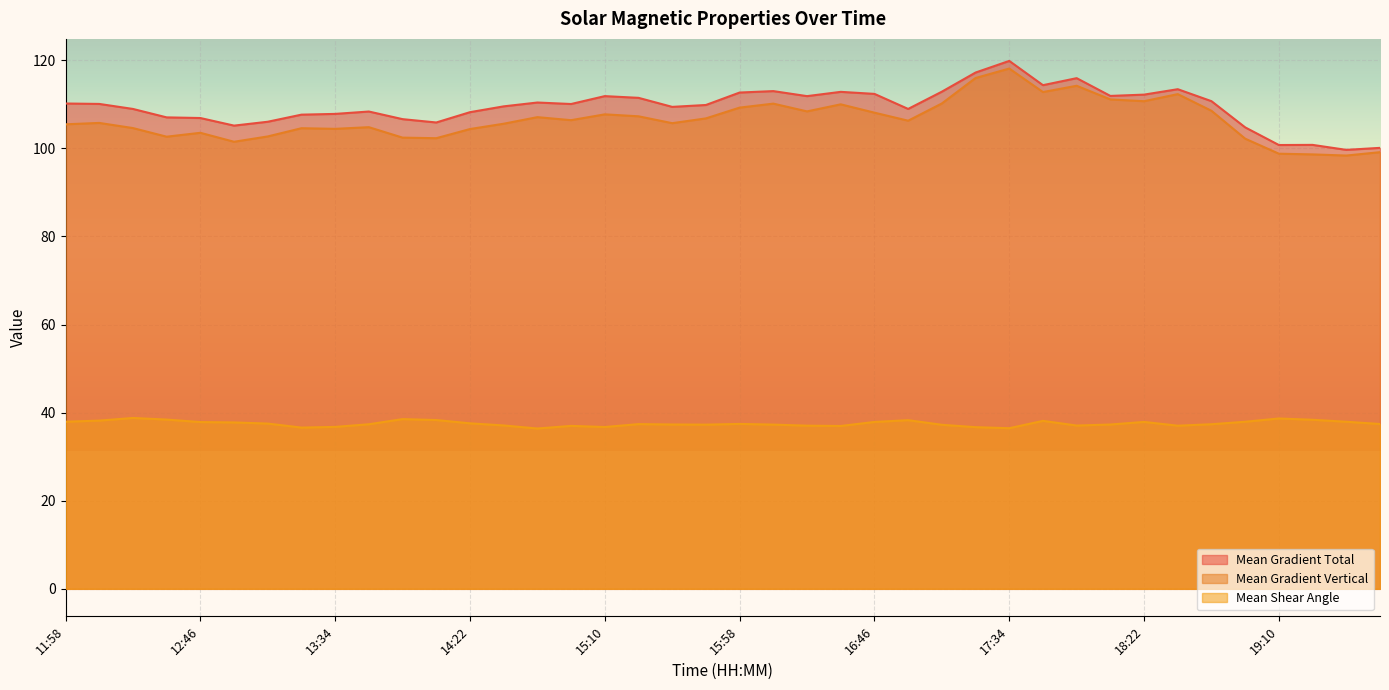

The Mean Gradient Vertical series shows 102.4 at 13:58. True or false?

True